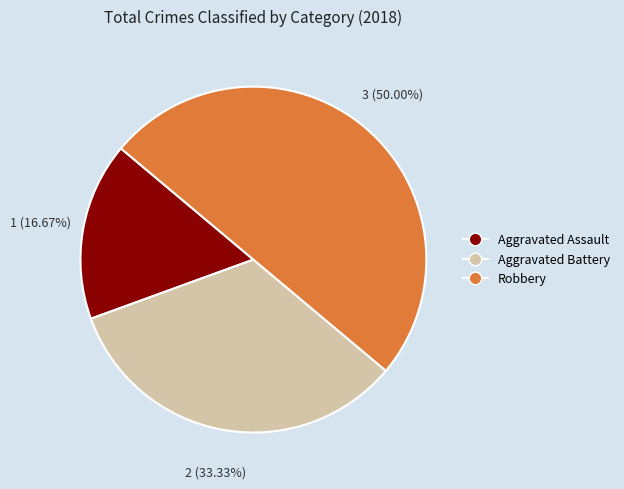

Combined, do Aggravated Battery and Robbery account for over 50%?

Yes